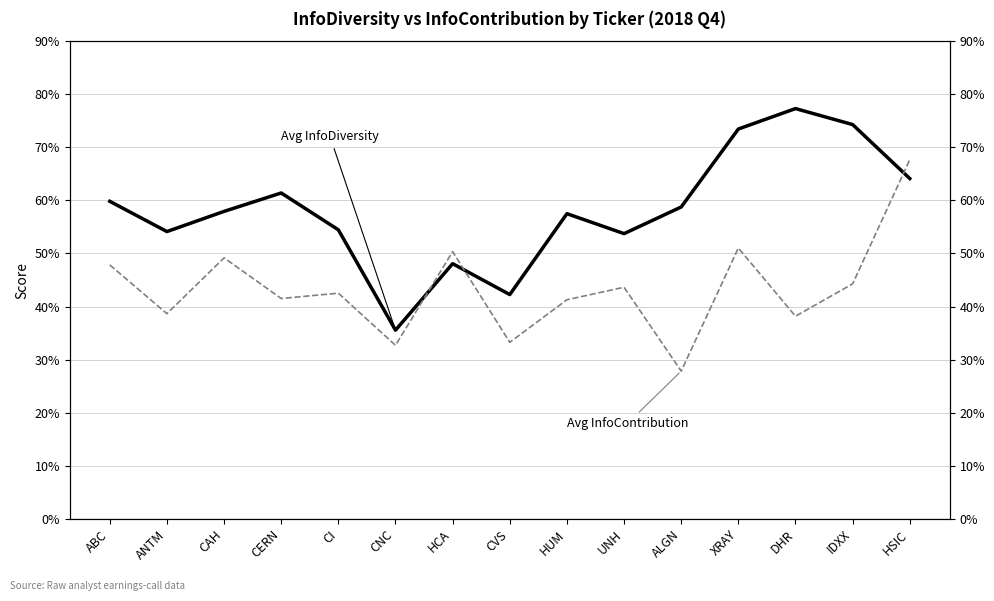

Which series ends up on top after the final intersection of Avg InfoDiversity and Avg InfoContribution?

Avg InfoContribution